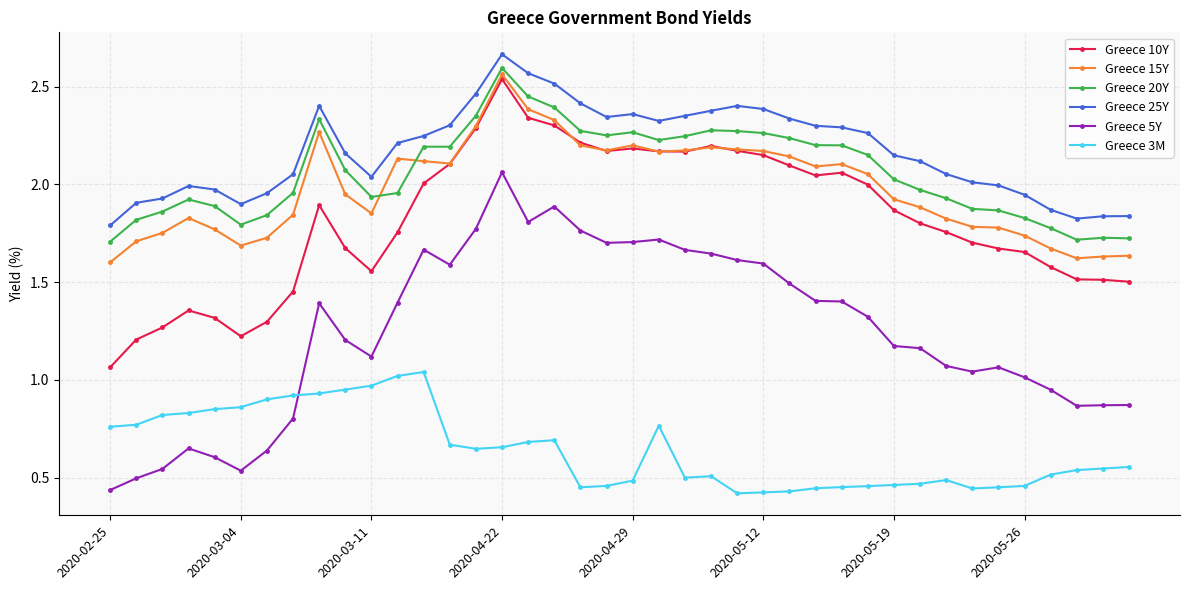

What is the sum of all Greece 15Y values?

79.3